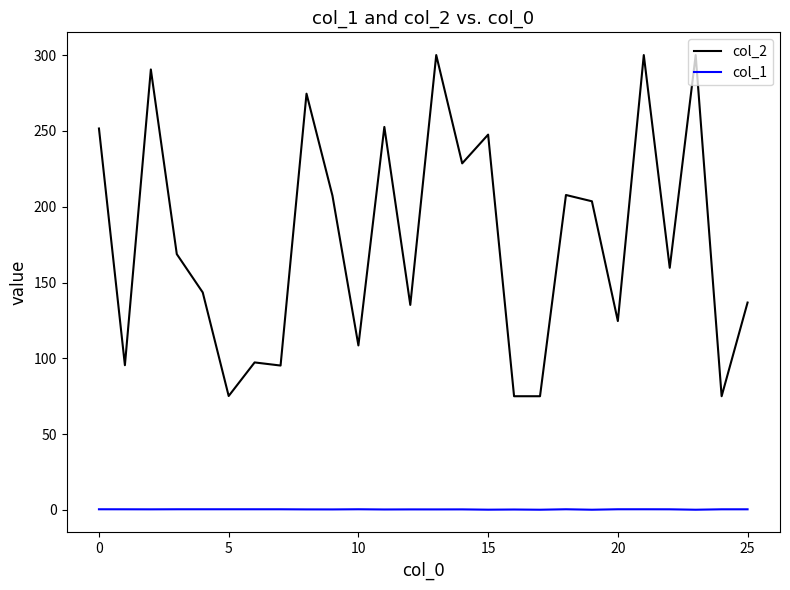

How many series are shown in this chart?

2